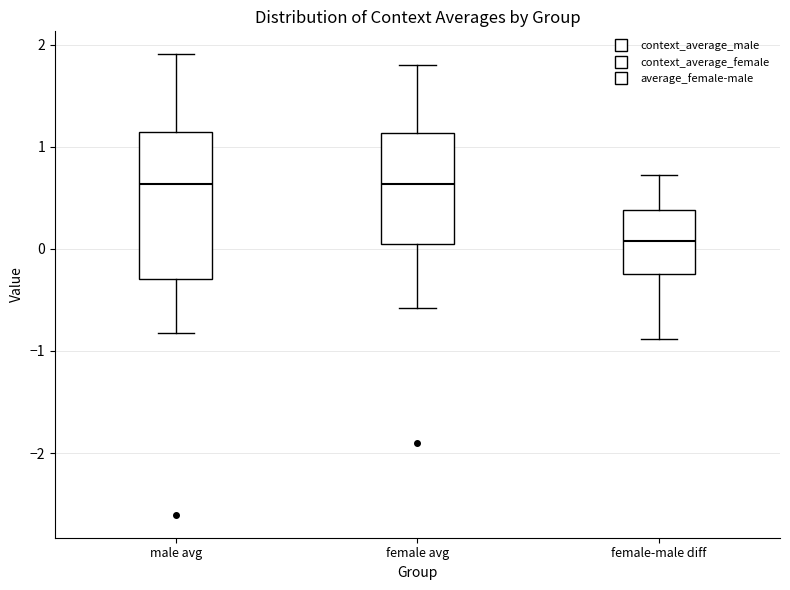

Reading left to right, transcribe this box plot: for each box, give where its median line is, the range the box spans, and where its two whiskers end, as read against the y-axis. The values are not printed on the chart, so give them approximately, as read against the axis.

male avg: median 0.6, box -0.3 to 1.1, whiskers -0.8 to 1.9
female avg: median 0.6, box 0.1 to 1.1, whiskers -0.6 to 1.8
female-male diff: median 0.1, box -0.2 to 0.4, whiskers -0.9 to 0.7